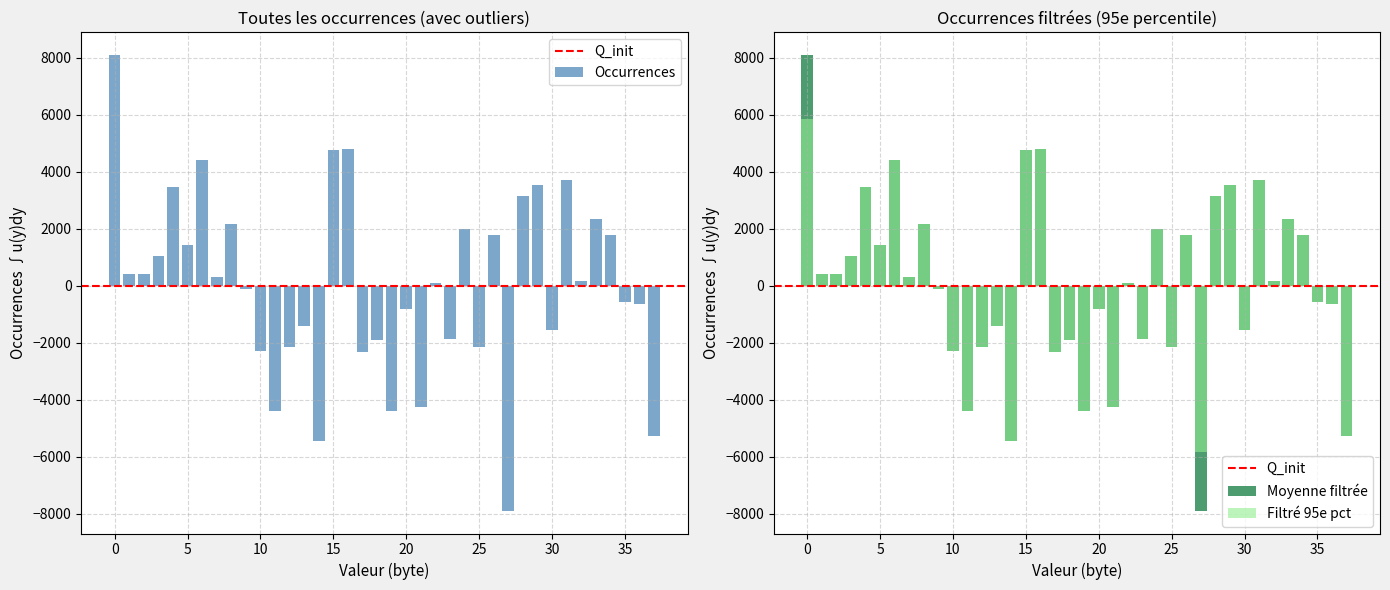

Count the number of values greater than 170.

19